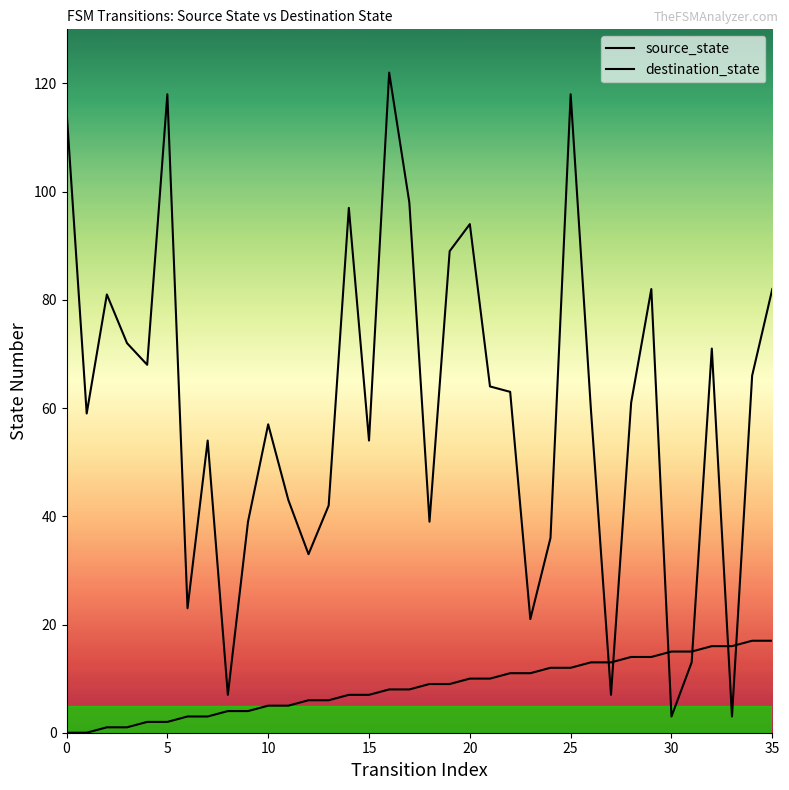

What is the value of the destination_state point at the 18th from the left?

98